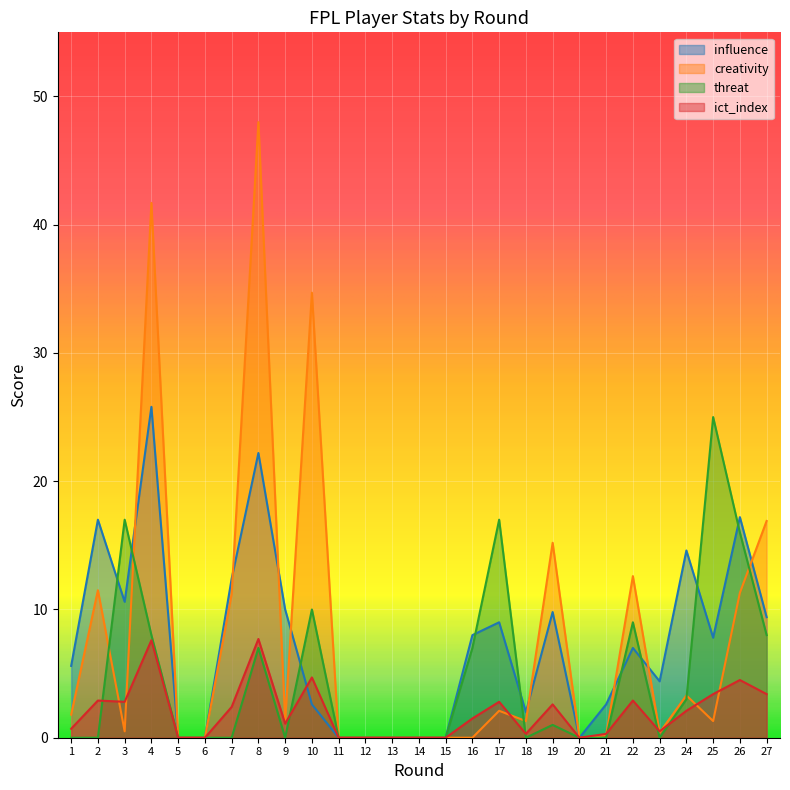

Reading left to right, what are all the values shown in this chart?

influence: 1=5.6	2=17.0	3=10.6	4=25.8	5=0.0	6=0.0	7=12.4	8=22.2	9=10.0	10=2.6	11=0.0	12=0.0	13=0.0	14=0.0	15=0.0	16=8.0	17=9.0	18=2.0	19=9.8	20=0.0	21=2.6	22=7.0	23=4.4	24=14.6	25=7.8	26=17.2	27=9.4
creativity: 1=1.8	2=11.5	3=0.5	4=41.7	5=0.0	6=0.0	7=11.2	8=48.0	9=1.3	10=34.7	11=0.0	12=0.0	13=0.0	14=0.0	15=0.0	16=0.0	17=2.1	18=1.3	19=15.2	20=0.0	21=0.2	22=12.6	23=0.4	24=3.3	25=1.3	26=11.3	27=16.9
threat: 1=0.0	2=0.0	3=17.0	4=8.0	5=0.0	6=0.0	7=0.0	8=7.0	9=0.0	10=10.0	11=0.0	12=0.0	13=0.0	14=0.0	15=0.0	16=7.0	17=17.0	18=0.0	19=1.0	20=0.0	21=0.0	22=9.0	23=0.0	24=3.0	25=25.0	26=16.0	27=8.0
ict_index: 1=0.7	2=2.9	3=2.8	4=7.6	5=0.0	6=0.0	7=2.4	8=7.7	9=1.1	10=4.7	11=0.0	12=0.0	13=0.0	14=0.0	15=0.0	16=1.5	17=2.8	18=0.3	19=2.6	20=0.0	21=0.3	22=2.9	23=0.5	24=2.1	25=3.4	26=4.5	27=3.4